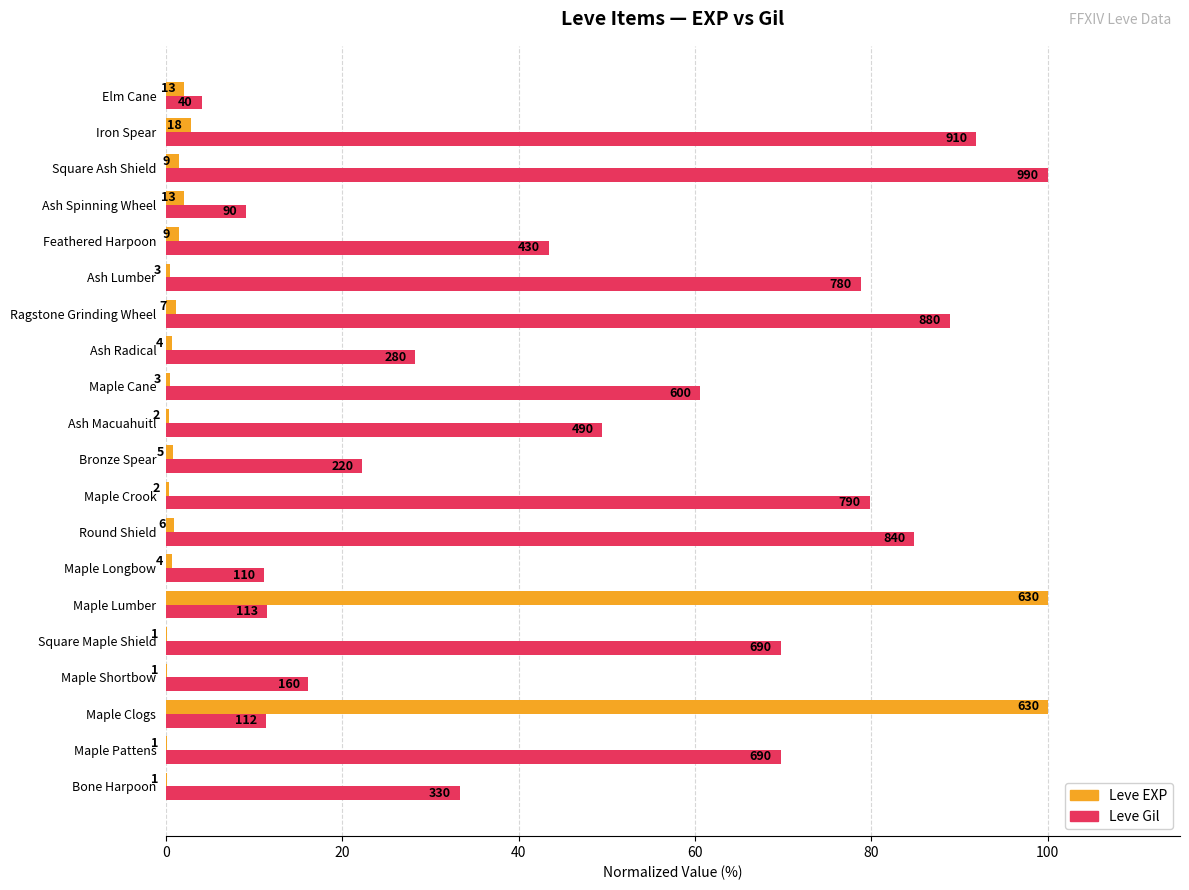

At how many categories does at least one series exceed 69?

10